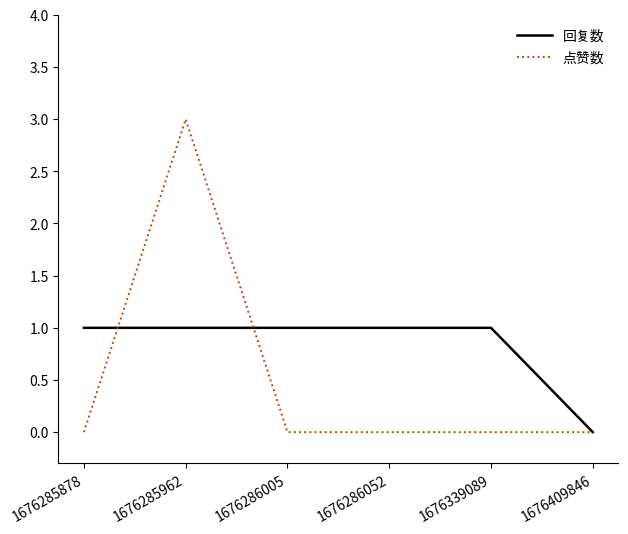

Reading right to left, what are all the values shown in this chart?

回复数: 0	1	1	1	1	1
点赞数: 0	0	0	0	3	0